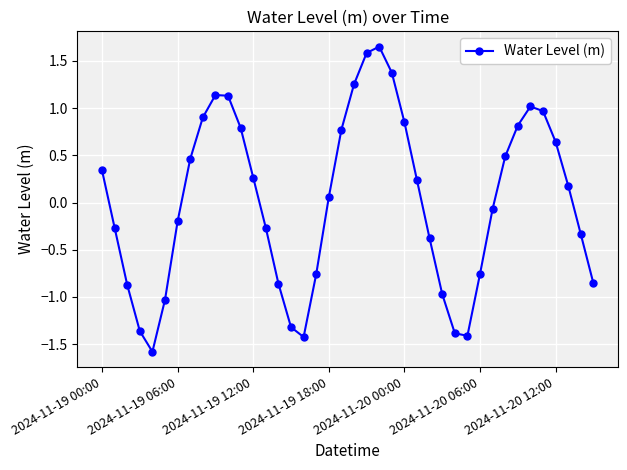

How many points are higher than both their immediate neighbors (excluding endpoints)?

3